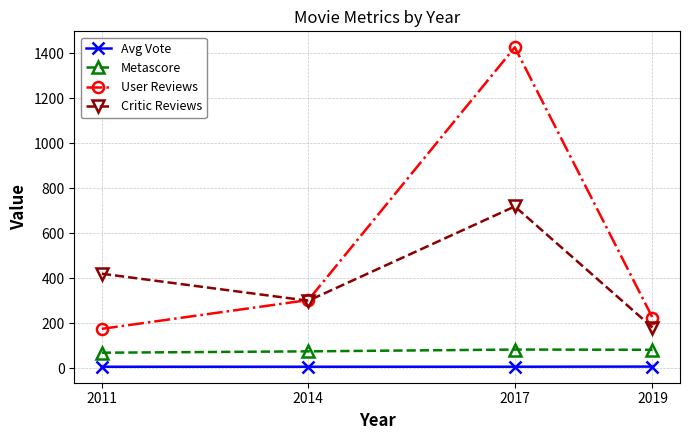

The value of User Reviews at 2014 is 202.6. True or false?

False